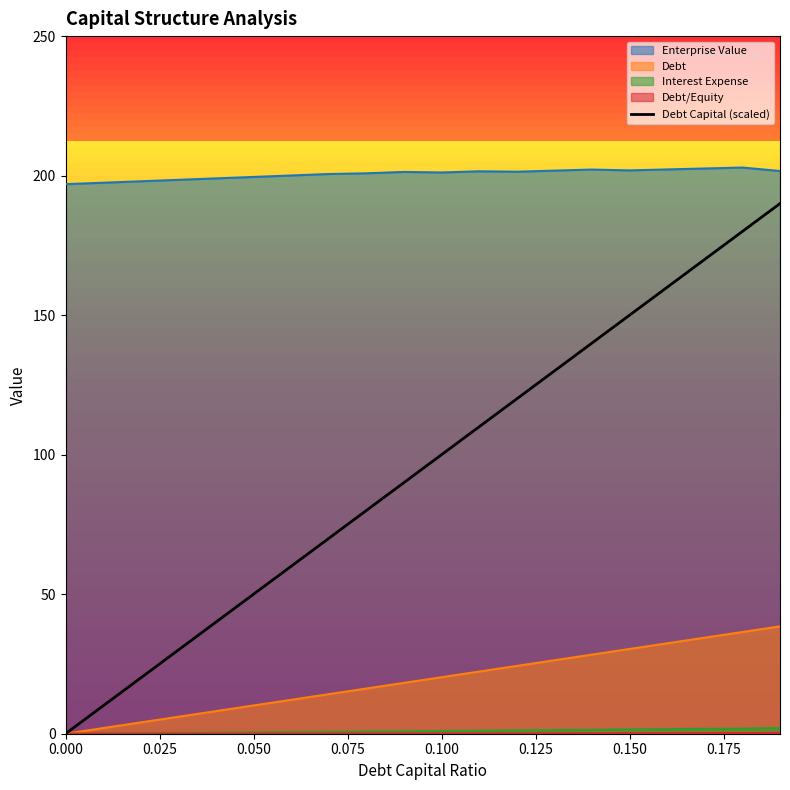

True or false: Debt and Enterprise Value cross at least once.

False